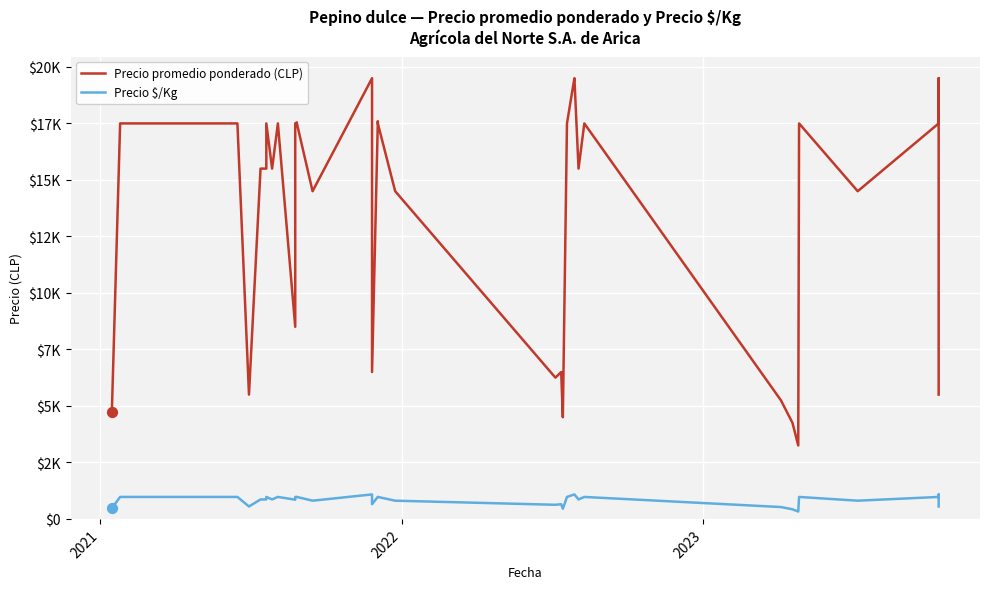

At how many categories does at least one series exceed 18167?

4